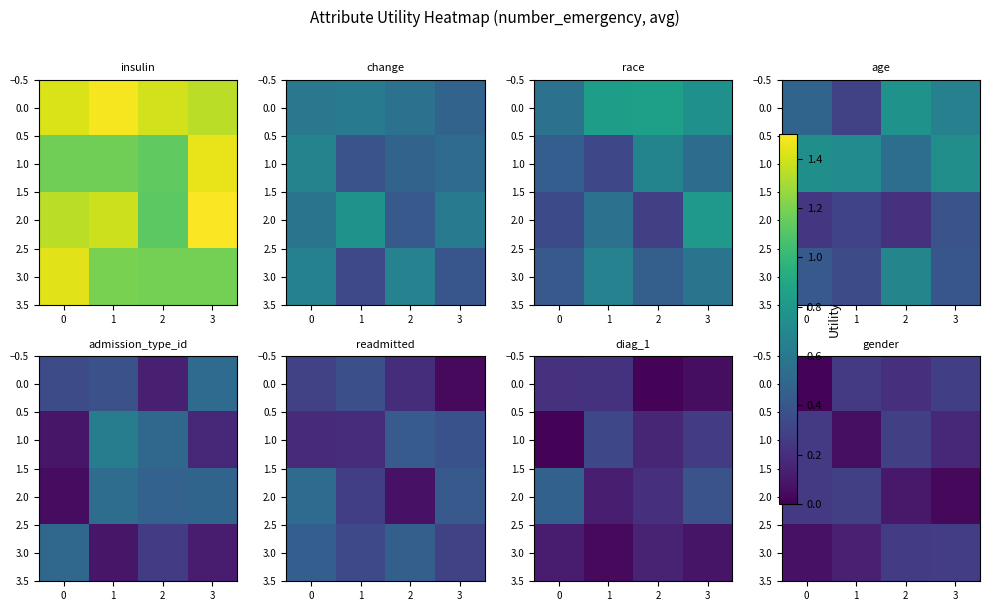

How many 2.0 values are between 0 and 1?

4